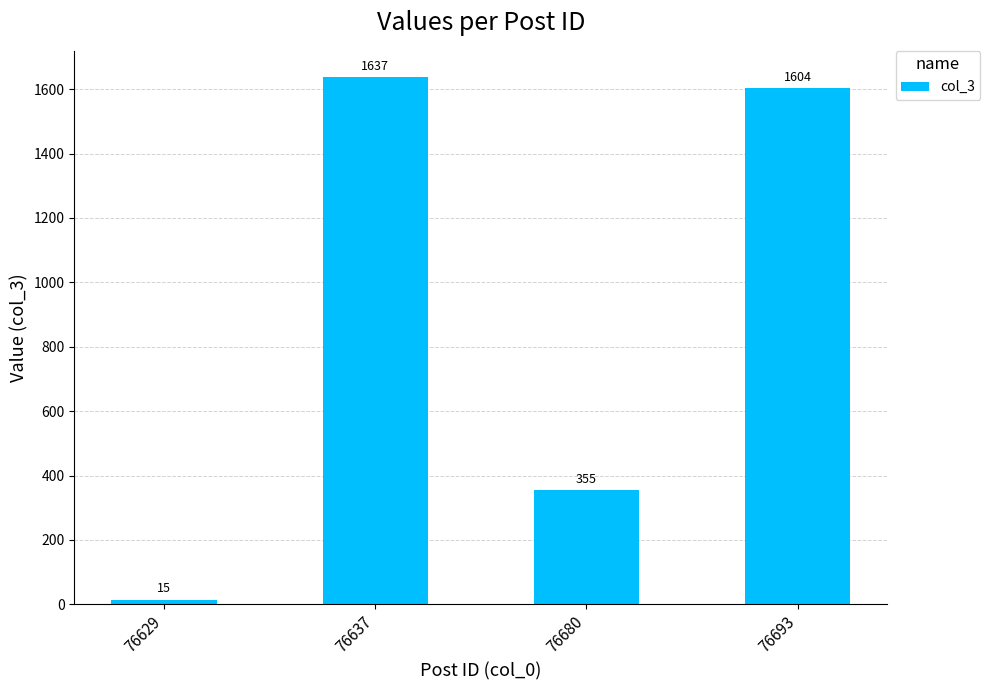

At which label is the value closest to 826?

76680